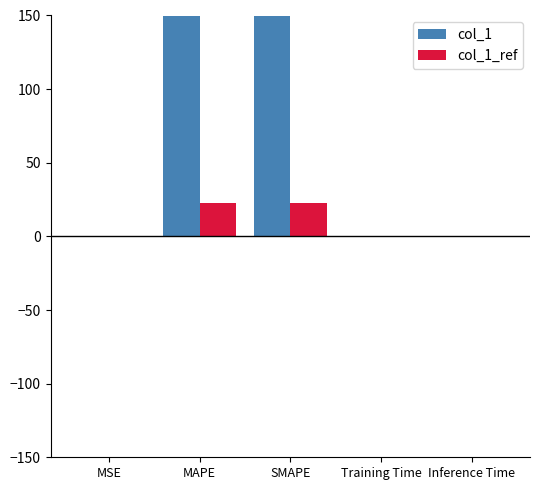

Which series has the largest total across all categories?

col_1